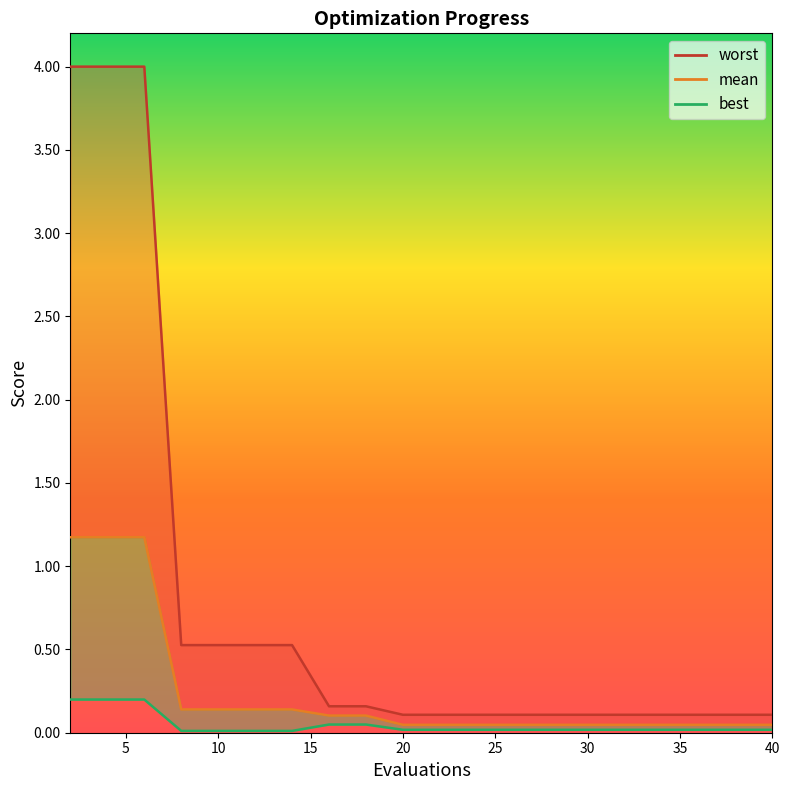

Reading left to right, extract all data points from this chart.

mean: 2=1.2	4=1.2	6=1.2	8=0.1	10=0.1	12=0.1	14=0.1	16=0.1	18=0.1	20=0.0	22=0.0	24=0.0	26=0.0	28=0.0	30=0.0	32=0.0	34=0.0	36=0.0	38=0.0	40=0.0
best: 2=0.2	4=0.2	6=0.2	8=0.0	10=0.0	12=0.0	14=0.0	16=0.0	18=0.0	20=0.0	22=0.0	24=0.0	26=0.0	28=0.0	30=0.0	32=0.0	34=0.0	36=0.0	38=0.0	40=0.0
worst: 2=4.0	4=4.0	6=4.0	8=0.5	10=0.5	12=0.5	14=0.5	16=0.2	18=0.2	20=0.1	22=0.1	24=0.1	26=0.1	28=0.1	30=0.1	32=0.1	34=0.1	36=0.1	38=0.1	40=0.1